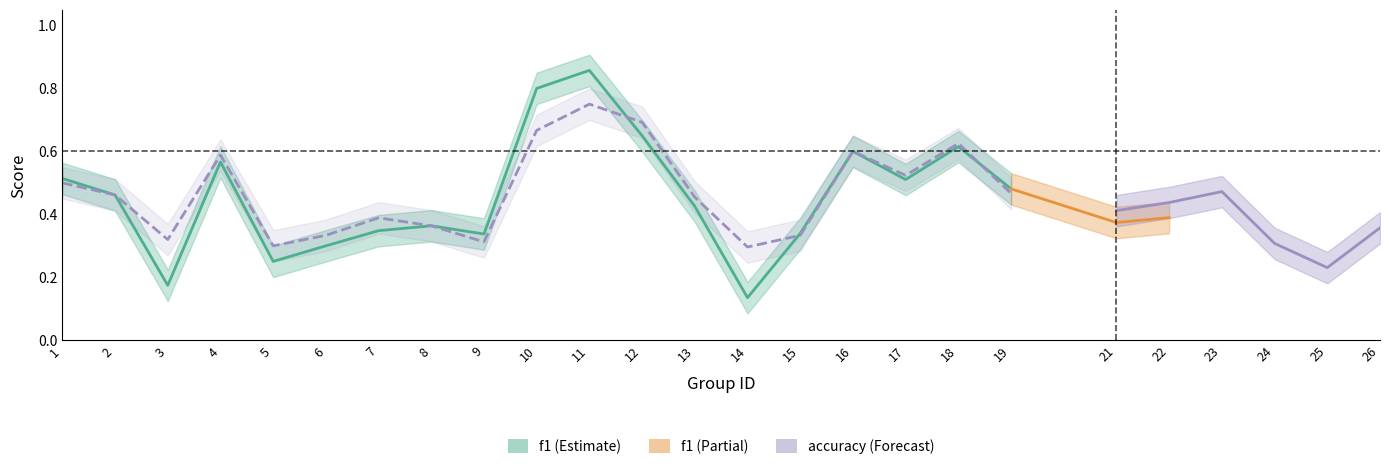

How many times do f1_lower and accuracy cross each other?

3